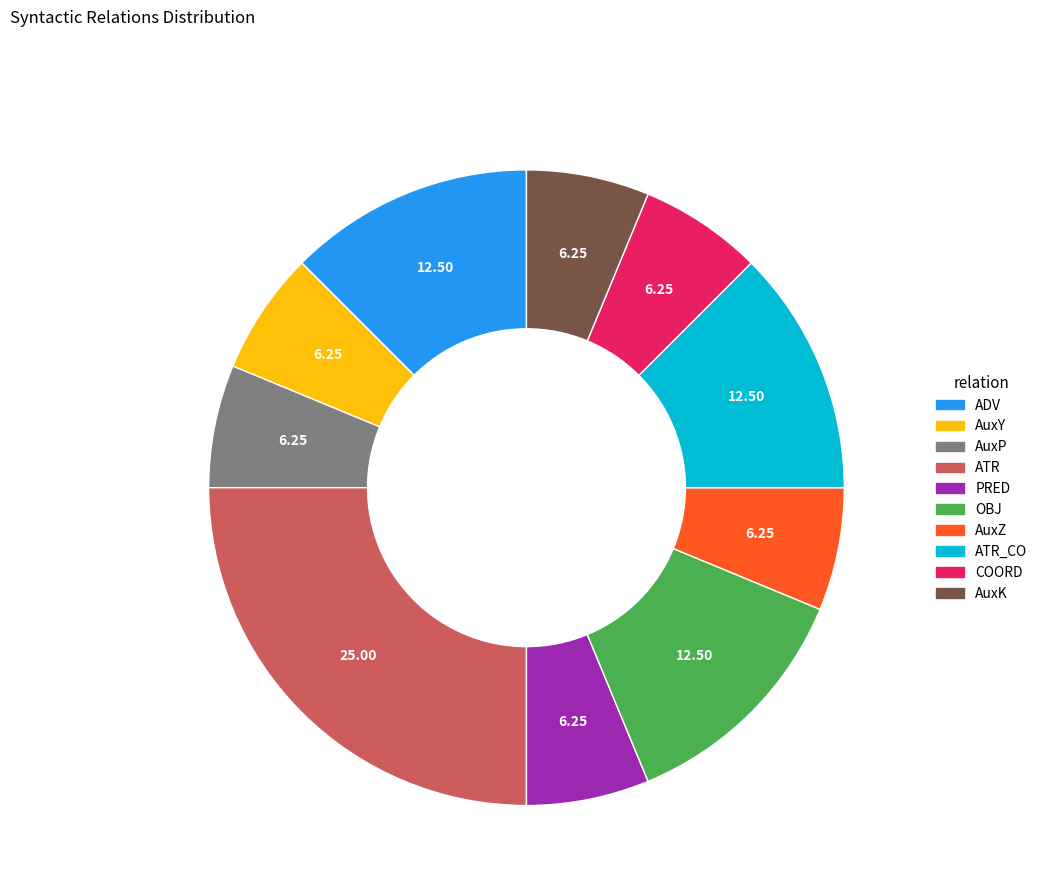

Is there any slice that represents more than half of the pie?

No